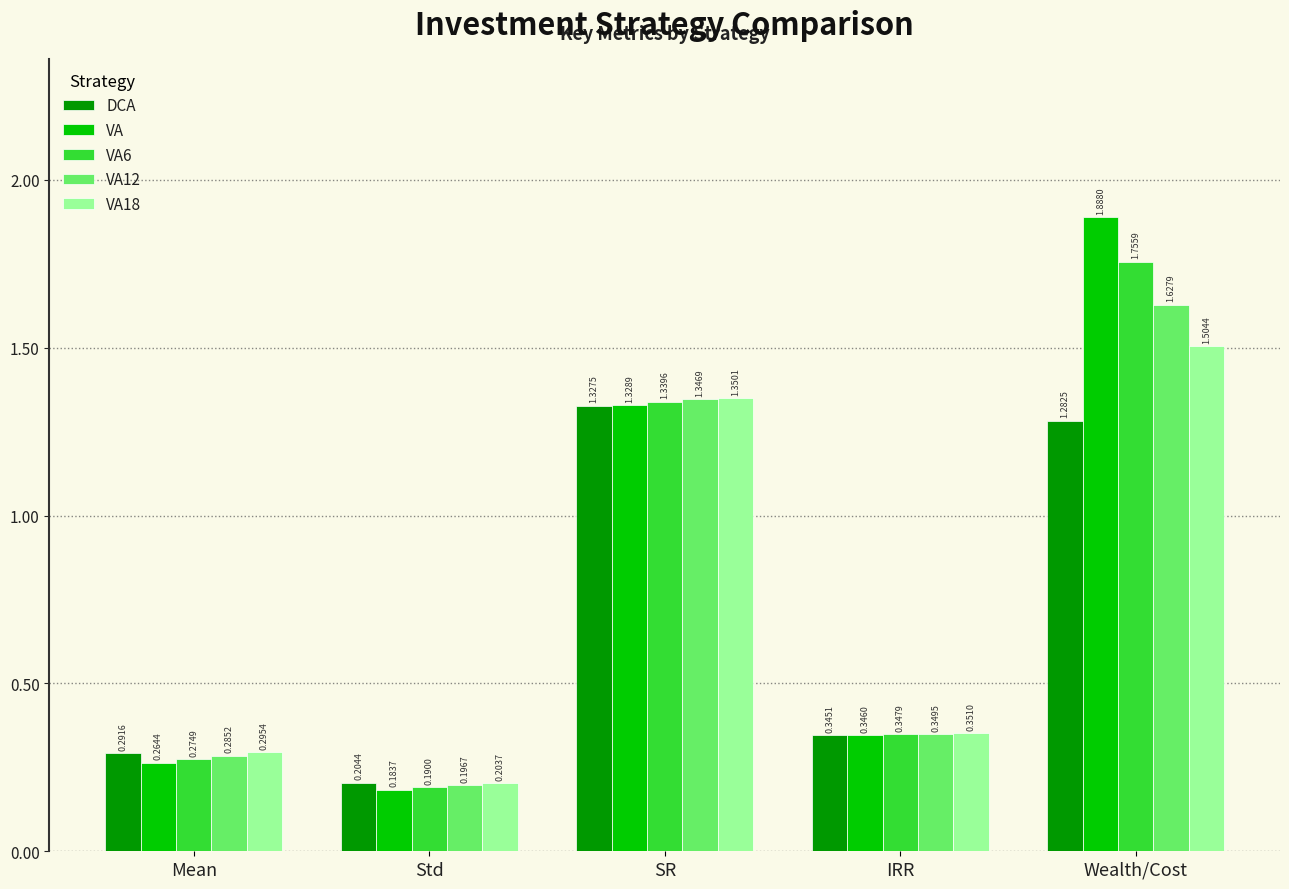

Count the number of categories in the chart.

5